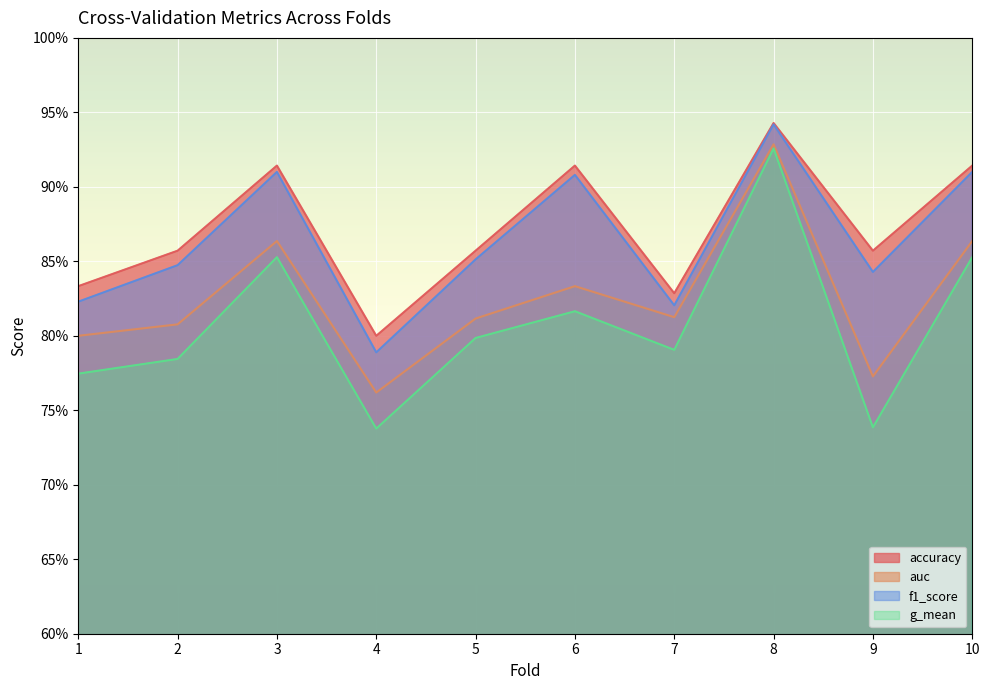

What are all the series names shown in the legend?

accuracy, auc, f1_score, g_mean